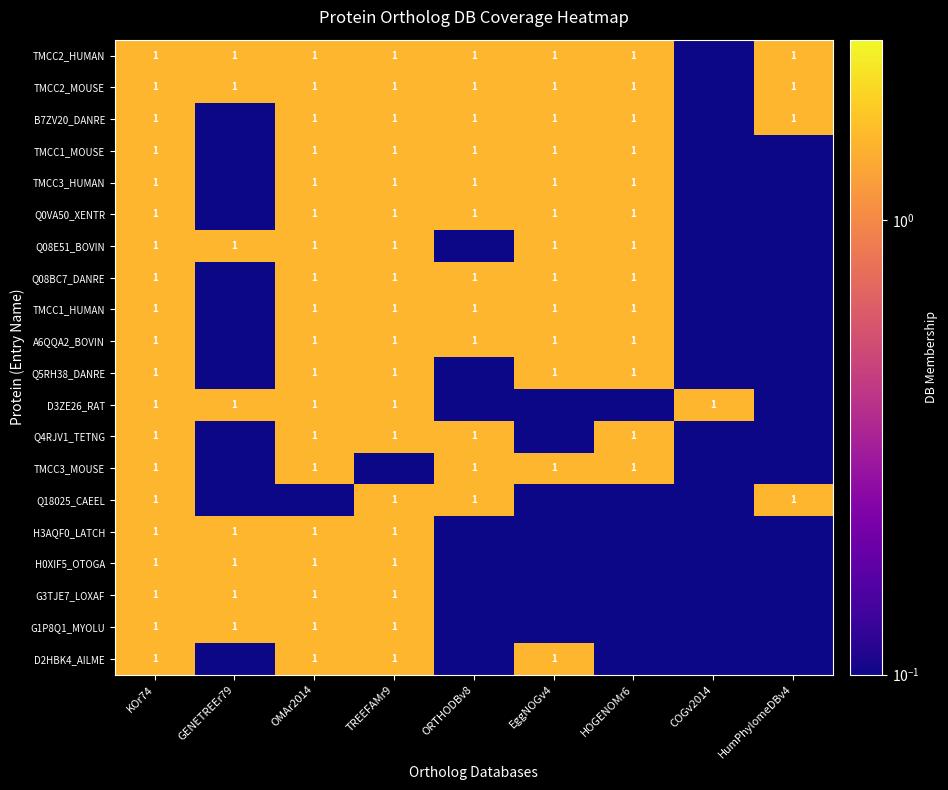

List the series in order of their peak value, lowest first.

TMCC2_HUMAN, TMCC2_MOUSE, B7ZV20_DANRE, TMCC1_MOUSE, TMCC3_HUMAN, Q0VA50_XENTR, Q08E51_BOVIN, Q08BC7_DANRE, TMCC1_HUMAN, A6QQA2_BOVIN, Q5RH38_DANRE, D3ZE26_RAT, Q4RJV1_TETNG, TMCC3_MOUSE, Q18025_CAEEL, H3AQF0_LATCH, H0XIF5_OTOGA, G3TJE7_LOXAF, G1P8Q1_MYOLU, D2HBK4_AILME